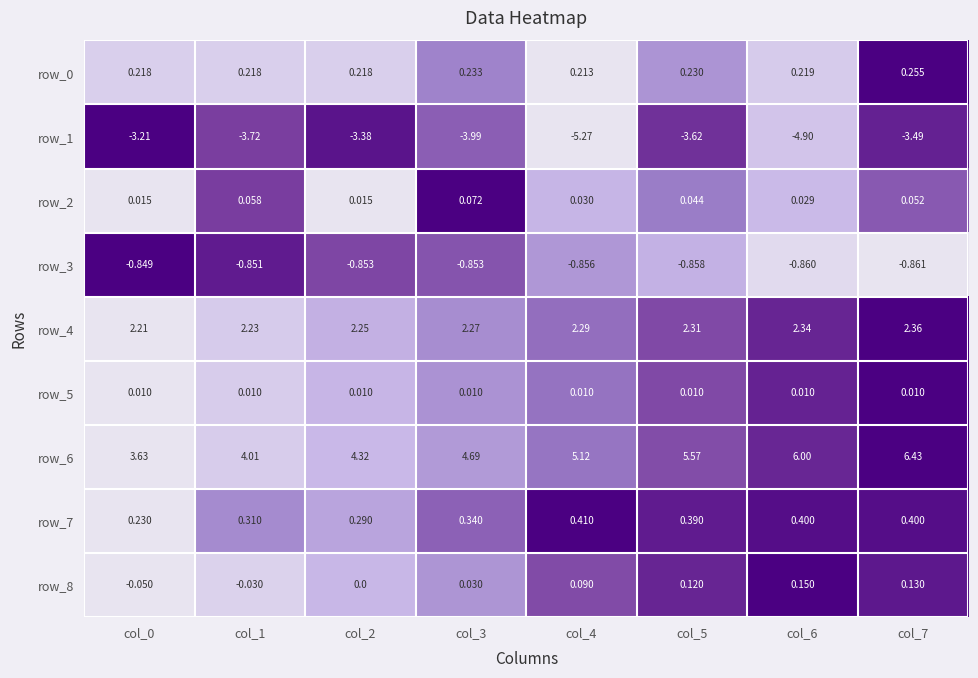

Is the value of row_7 at col_6 greater than the value of row_6 at col_1?

No